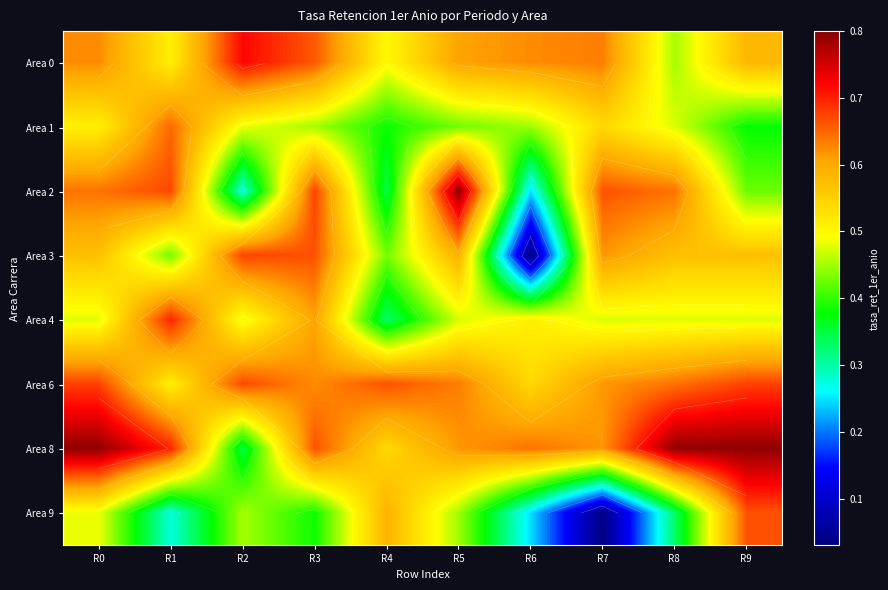

Rank the series at R9 from lowest to highest value.

Area 1, Area 2, Area 4, Area 3, Area 0, Area 9, Area 6, Area 8